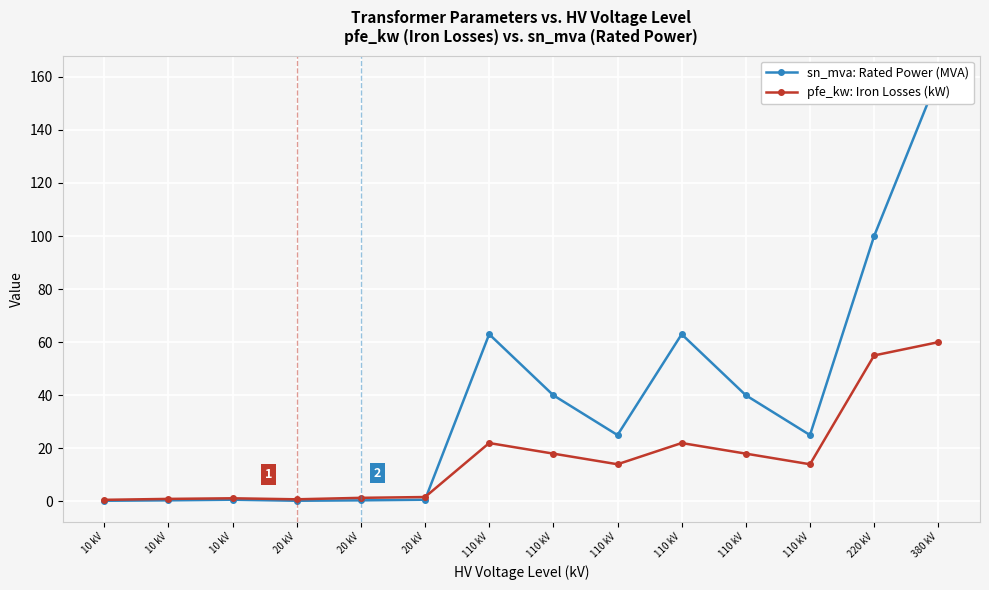

At 10 kV, list the series in order from largest to smallest.

pfe_kw: Iron Losses (kW), sn_mva: Rated Power (MVA)